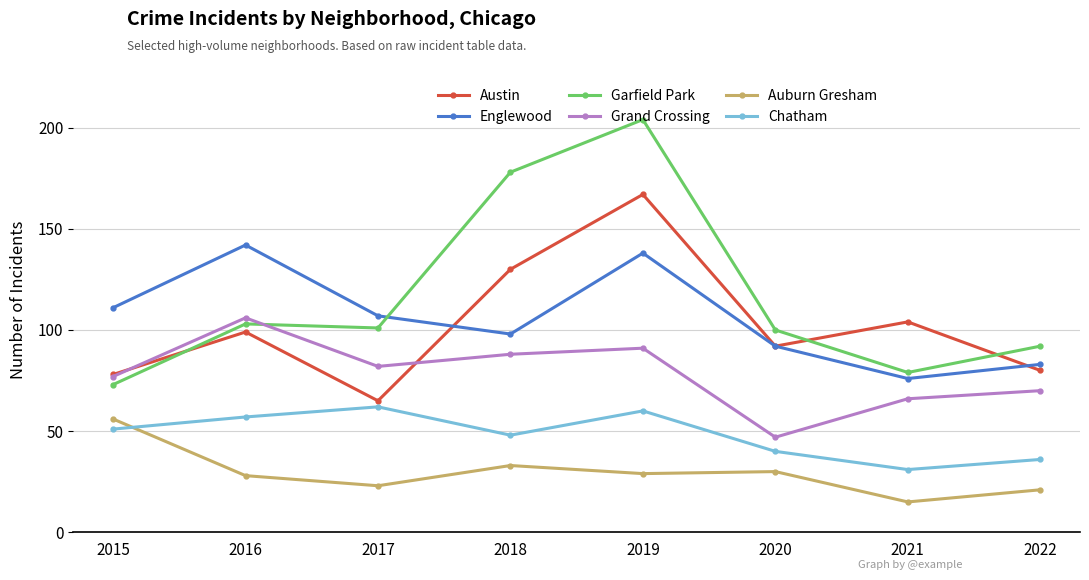

What is the spread (max minus min) of values at 2019?

175